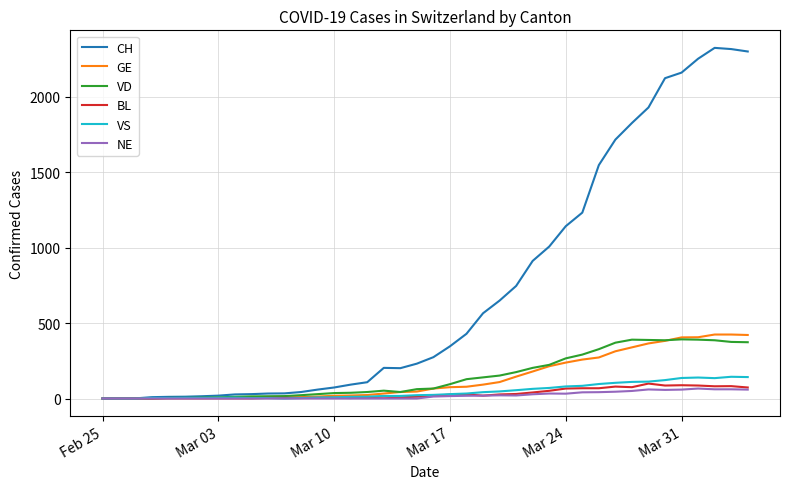

Which series has the largest total across all categories?

CH